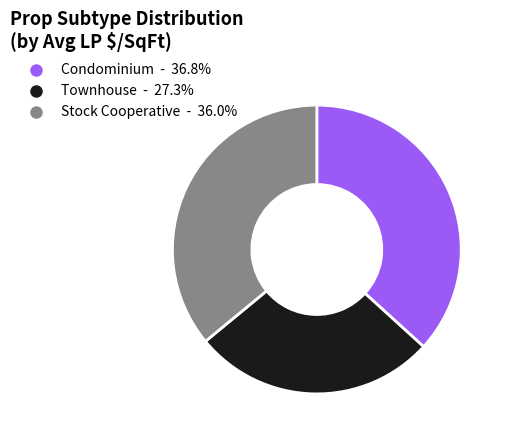

Is there any slice that represents more than half of the pie?

No